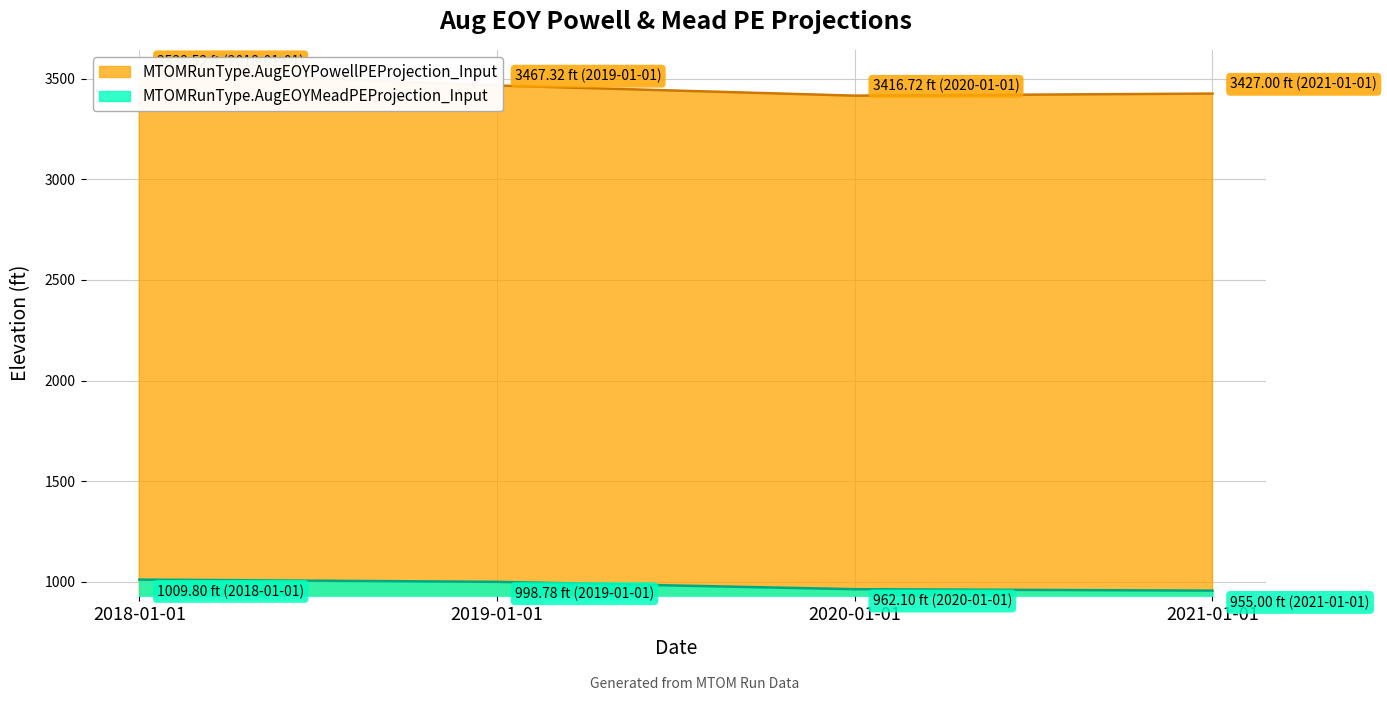

How many series are shown in this chart?

2